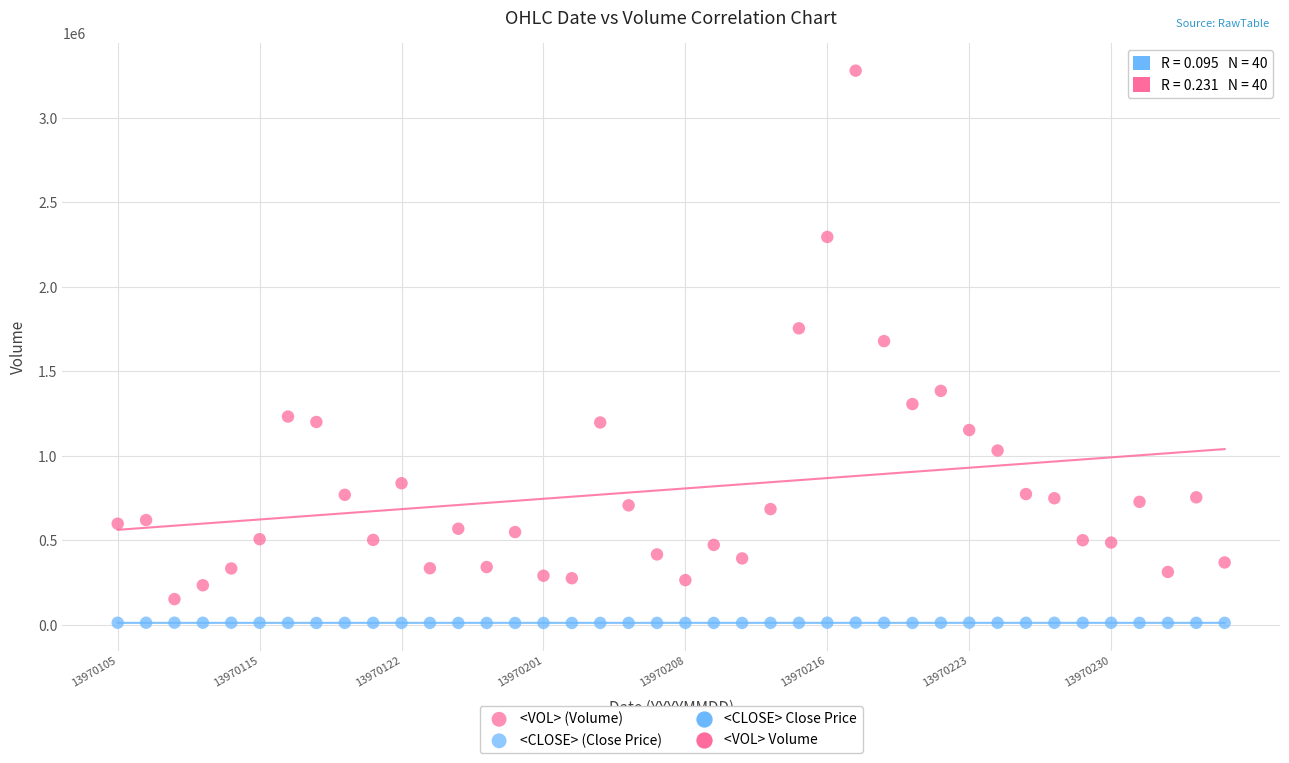

Which series has the widest spread of Y values?

<VOL> (Volume)